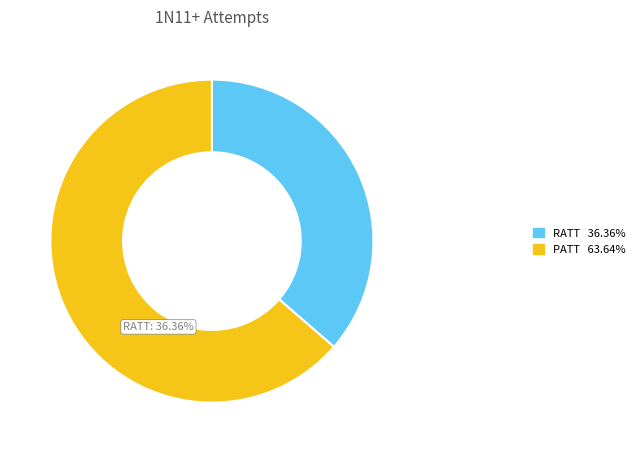

To the nearest percent, what portion does PATT represent?

64%